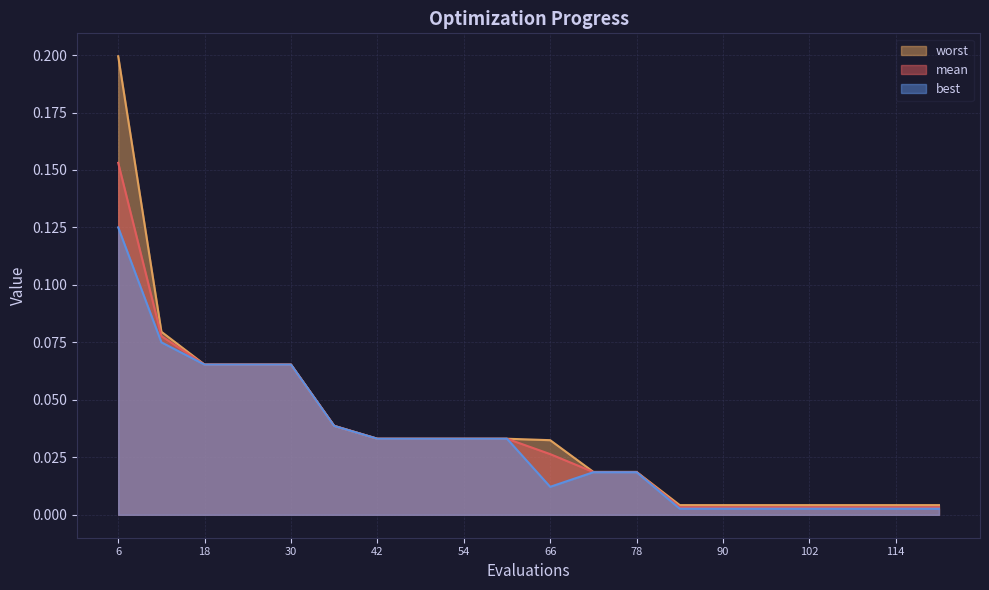

Is it true that best equals 0.0 at 60?

True